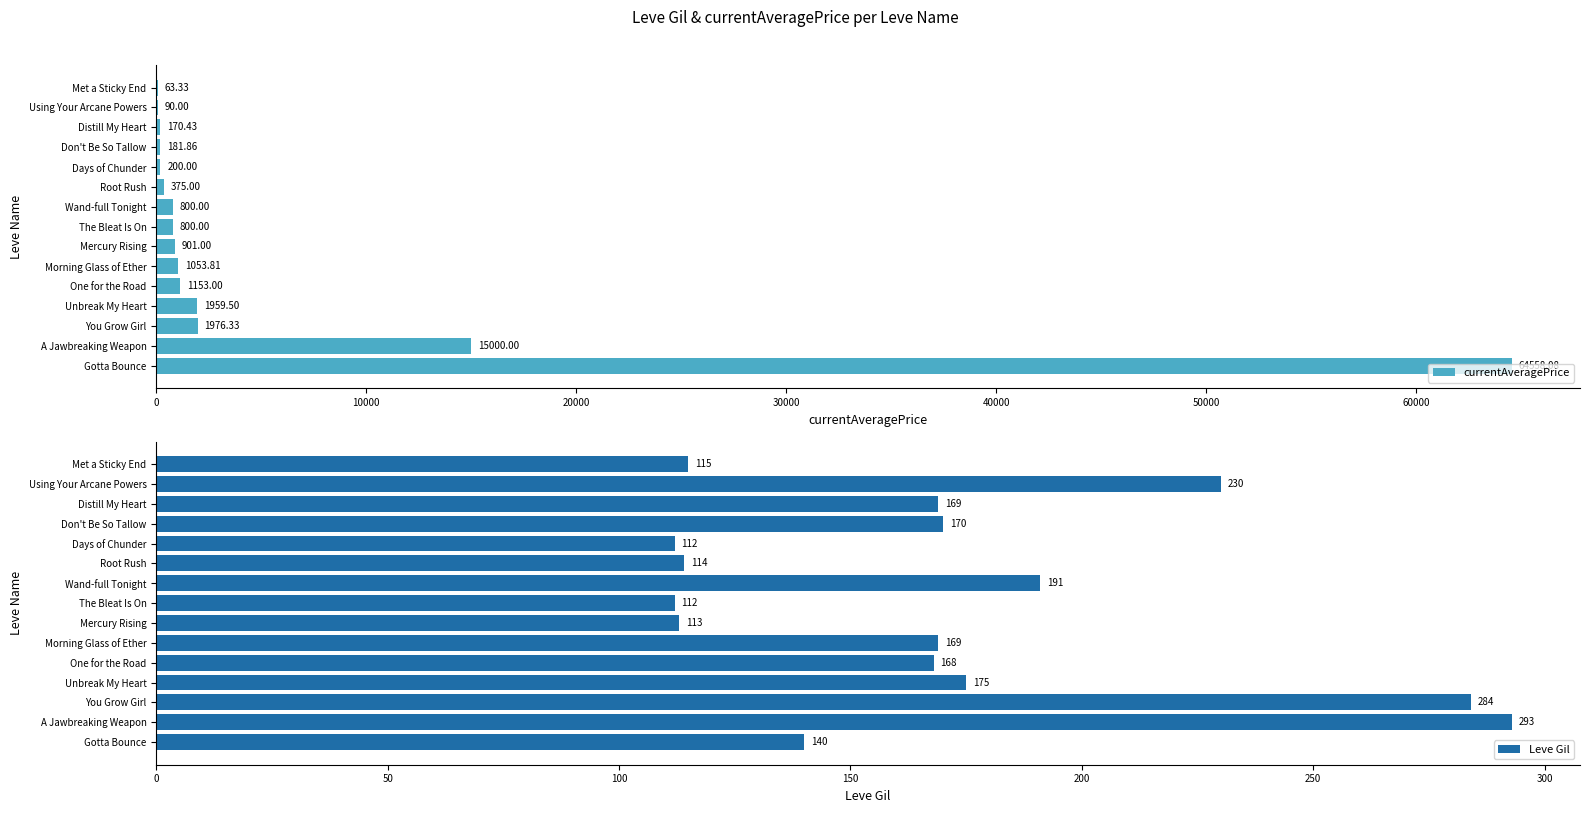

Does the chart contain stacked bars?

No